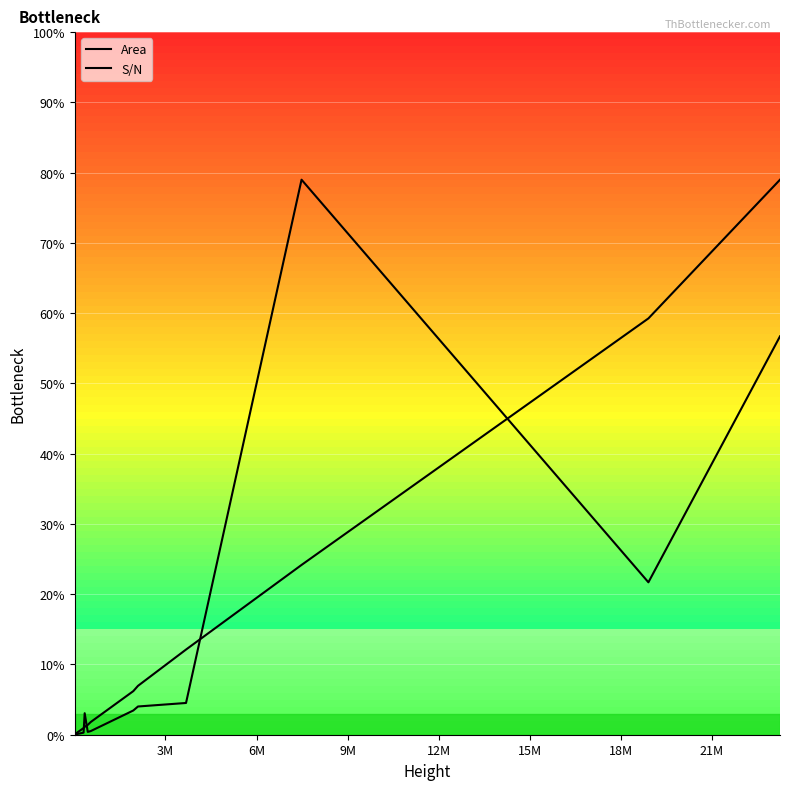

What is the average value of the S/N series?

8.7